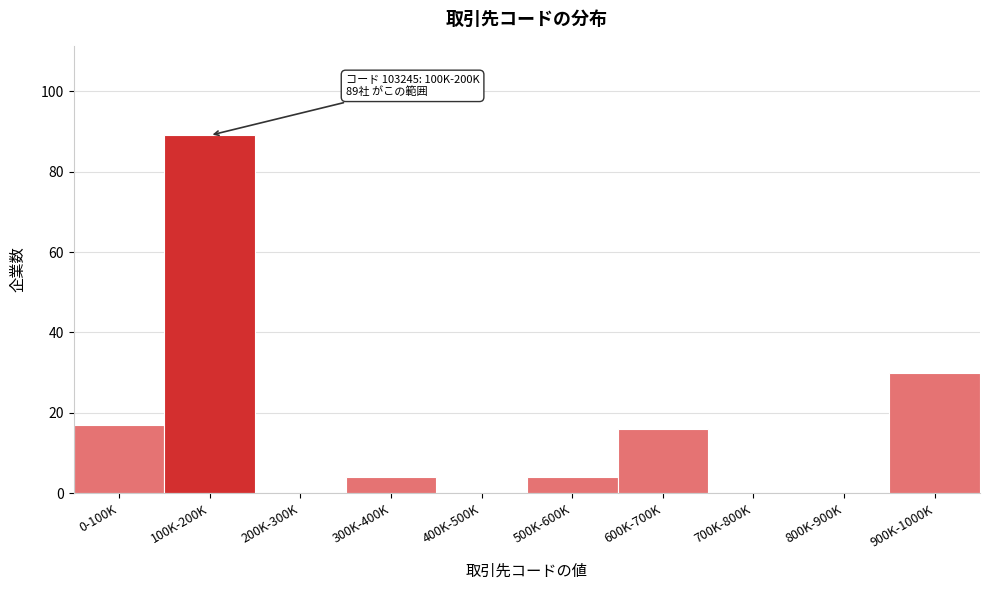

Reading right to left, list all the values displayed in this chart.

900K-1000K=30	800K-900K=0	700K-800K=0	600K-700K=16	500K-600K=4	400K-500K=0	300K-400K=4	200K-300K=0	100K-200K=89	0-100K=17